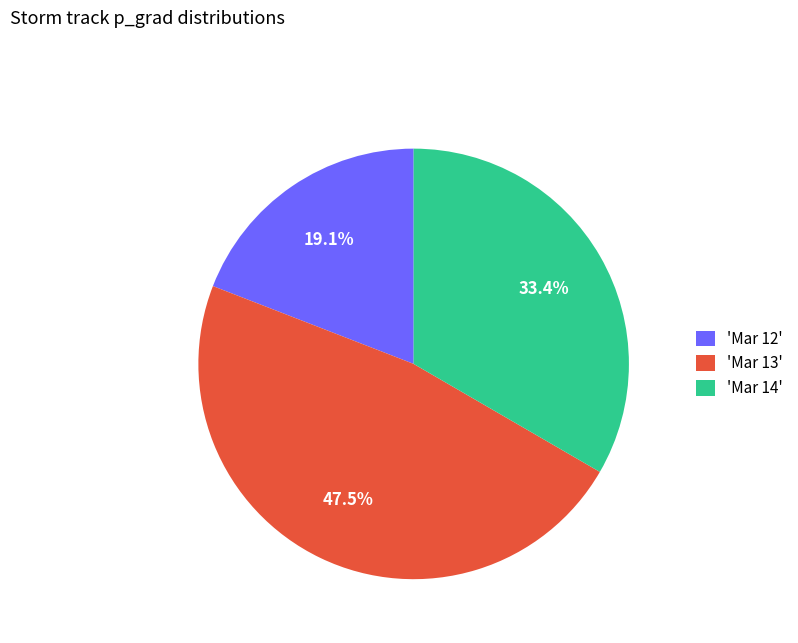

Approximately how many times larger is the value at 'Mar 13' compared to 'Mar 14'?

1.4